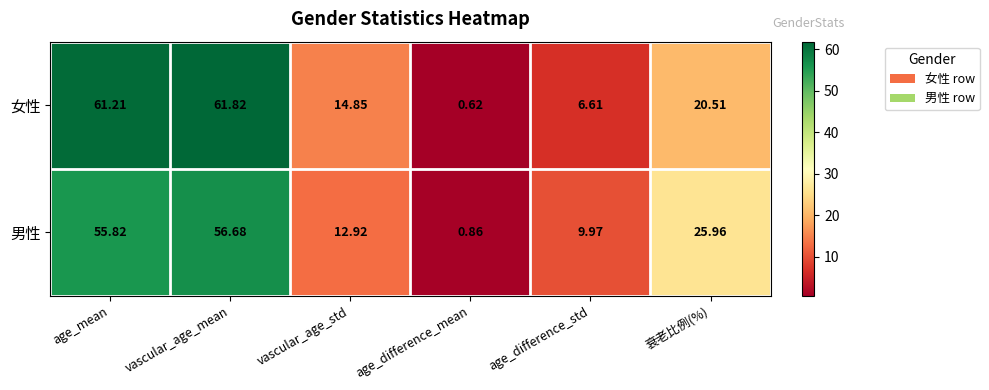

Which category has the highest value across all series?

vascular_age_mean